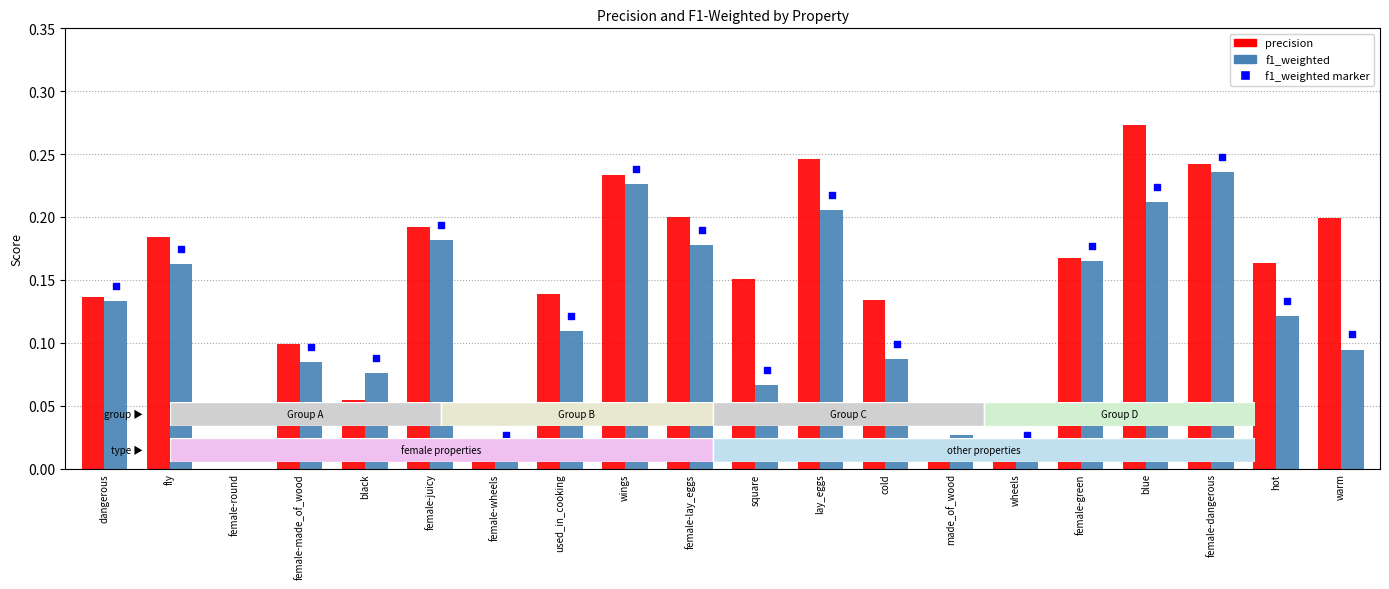

Which series has the largest total across all categories?

precision